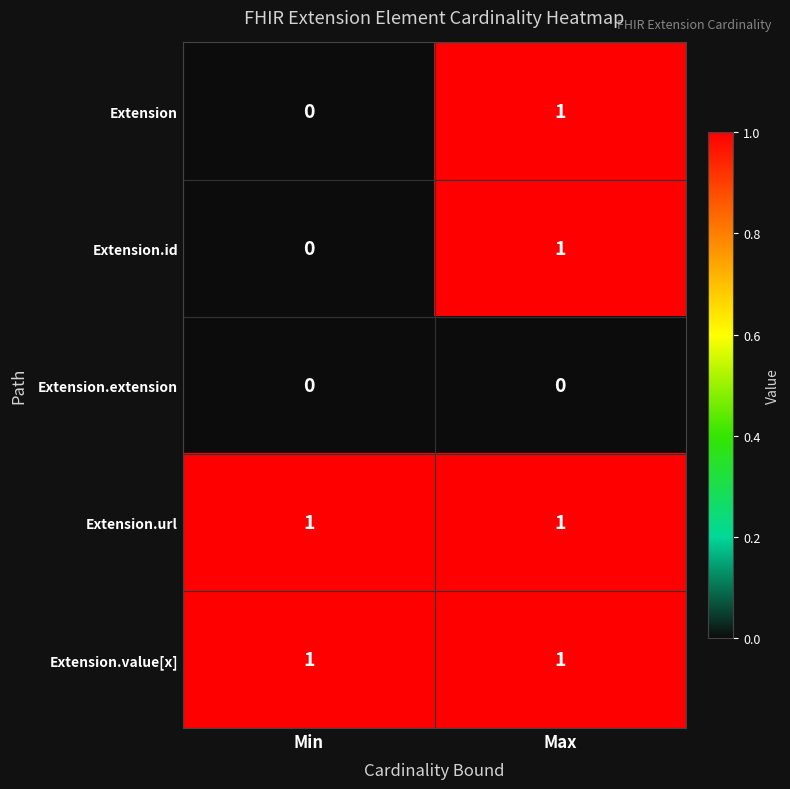

What is the total value across all series at Min?

2